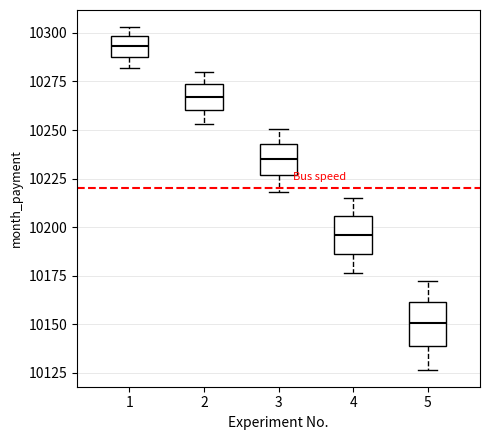

Which box has the lowest median line?

5